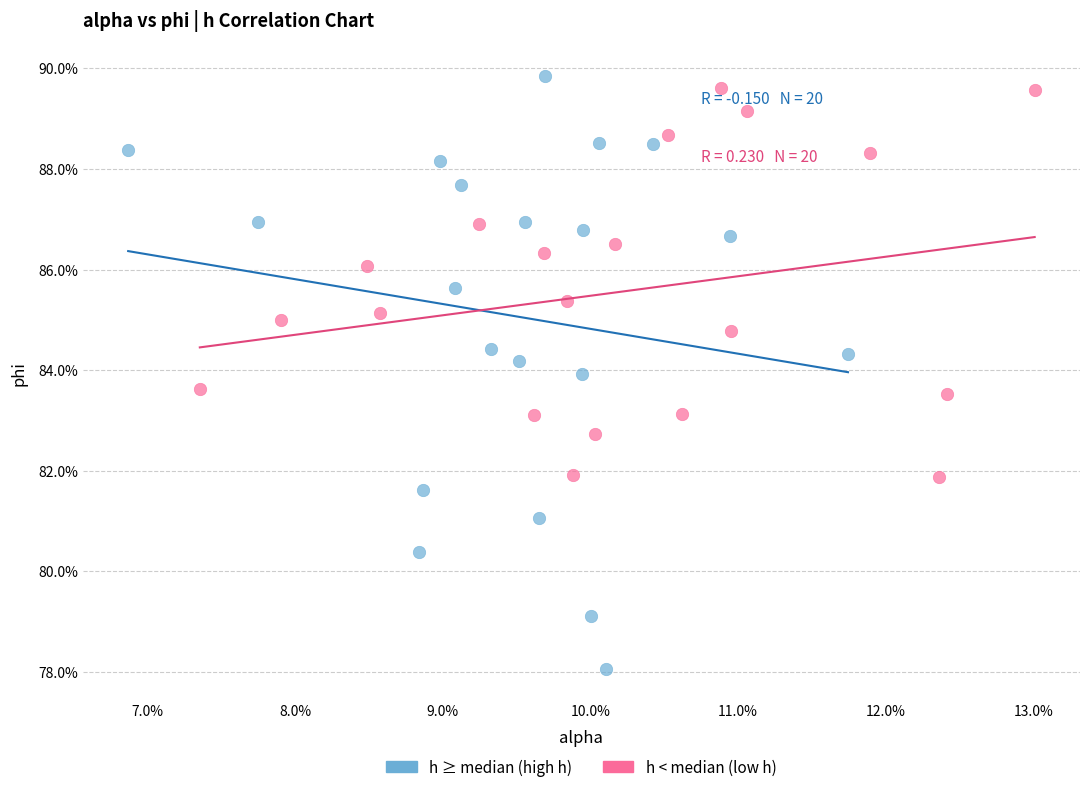

Which series contains the lowest Y value?

h ≥ median (high h)